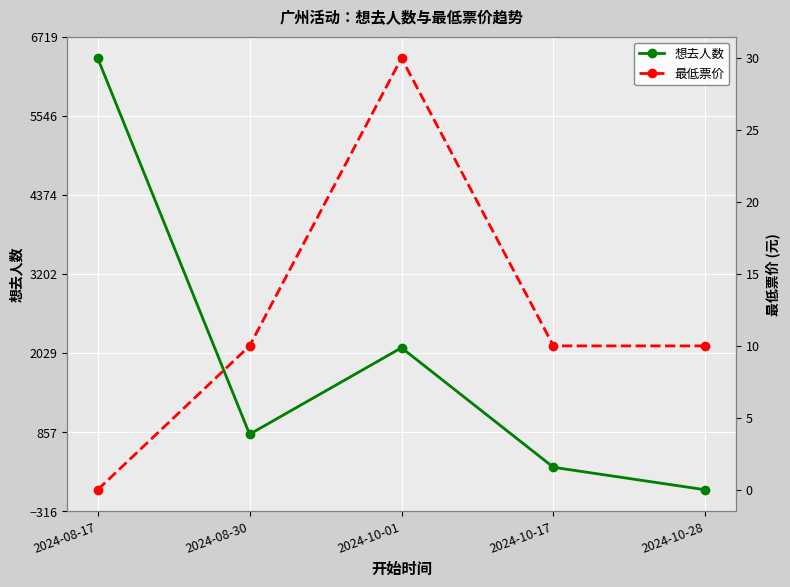

Which series has the largest total across all categories?

想去人数